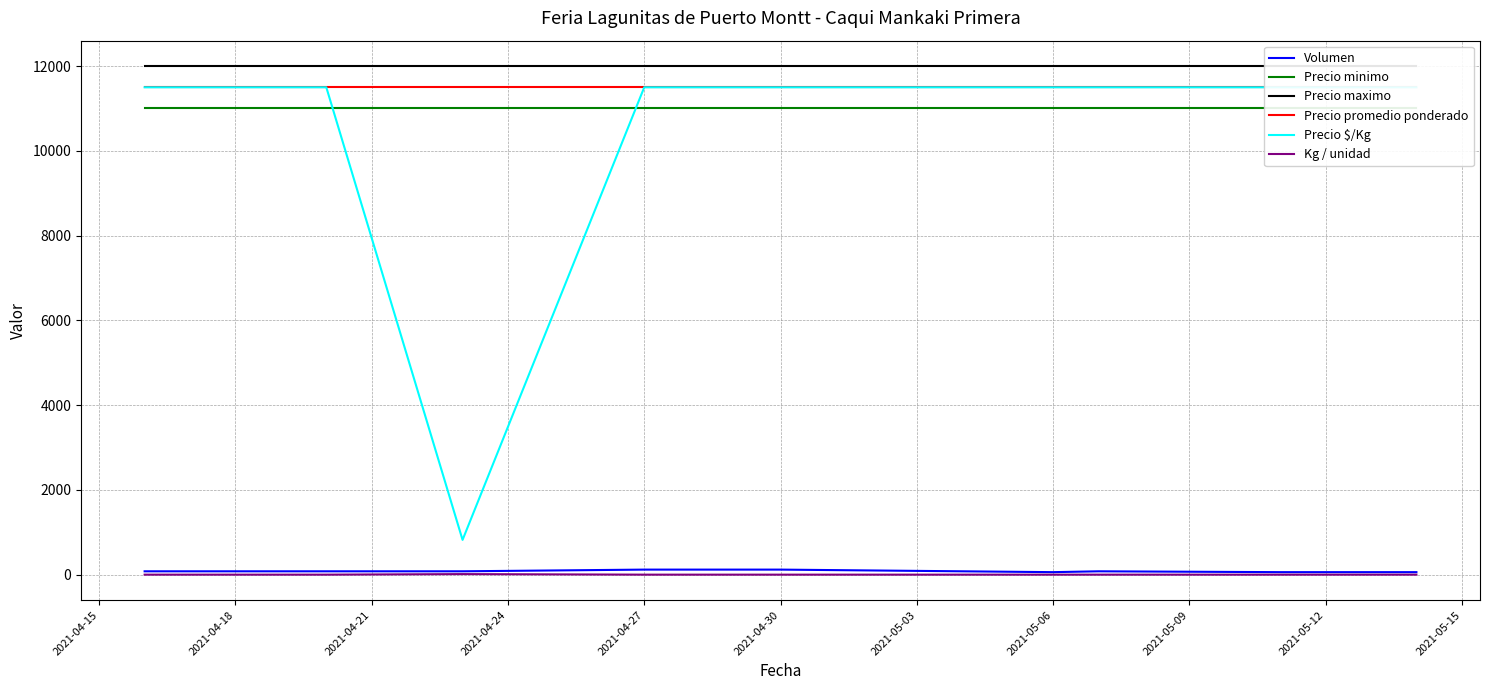

What is the average value of the Precio minimo series?

11000